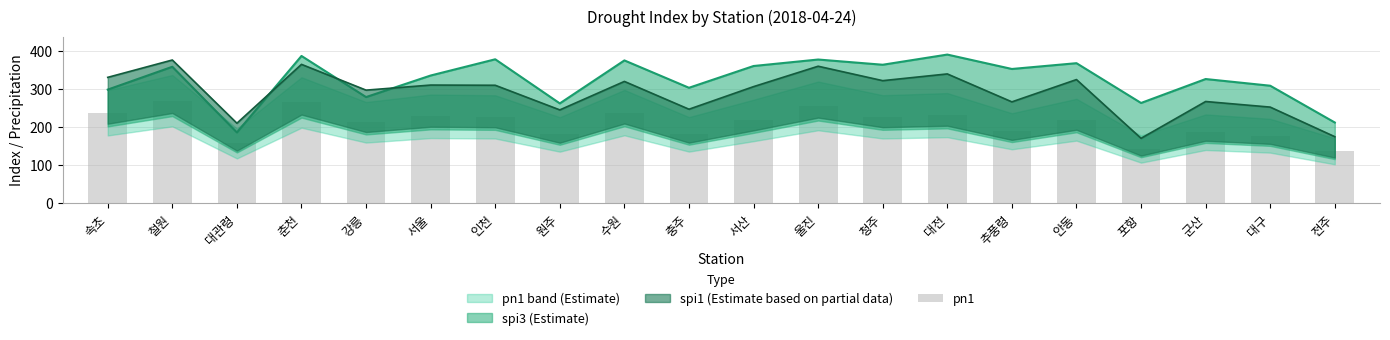

List the labels in order of value, largest first.

철원, 춘천, 울진, 수원, 속초, 대전, 서울, 청주, 인천, 안동, 서산, 강릉, 추풍령, 군산, 충주, 원주, 대구, 대관령, 포항, 전주